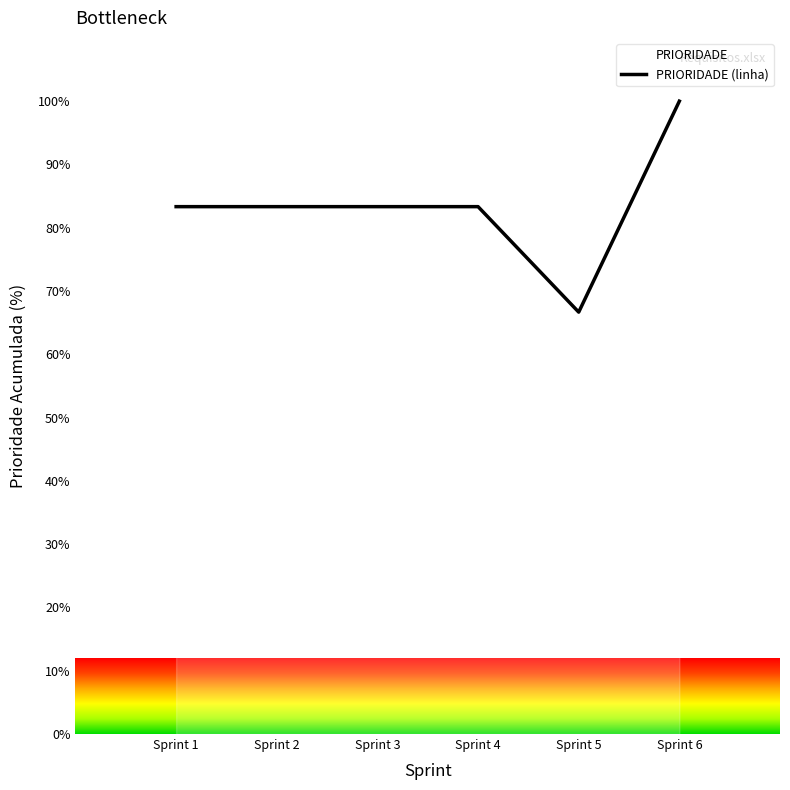

Between Sprint 1 and Sprint 4, which is larger?

Sprint 1